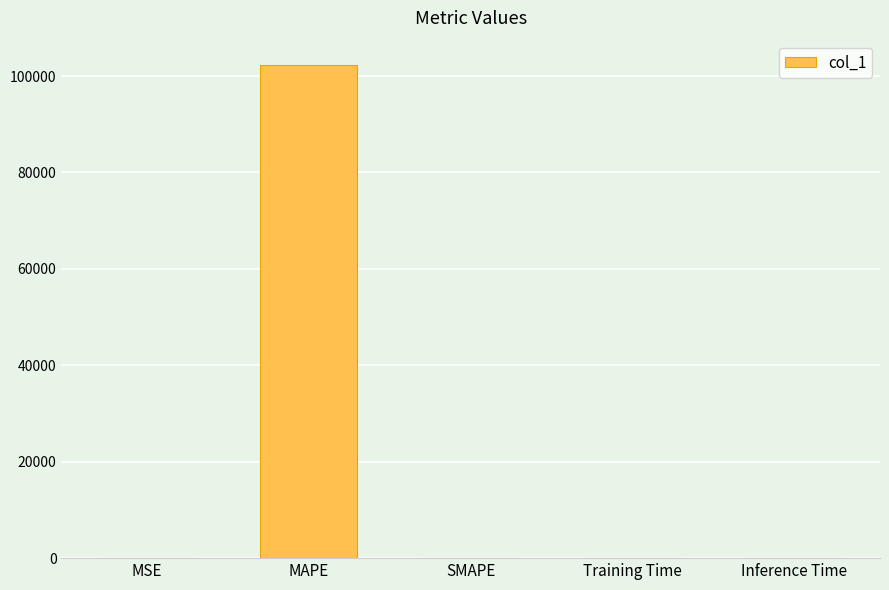

What is the difference between the values at MSE and MAPE?

102229.3